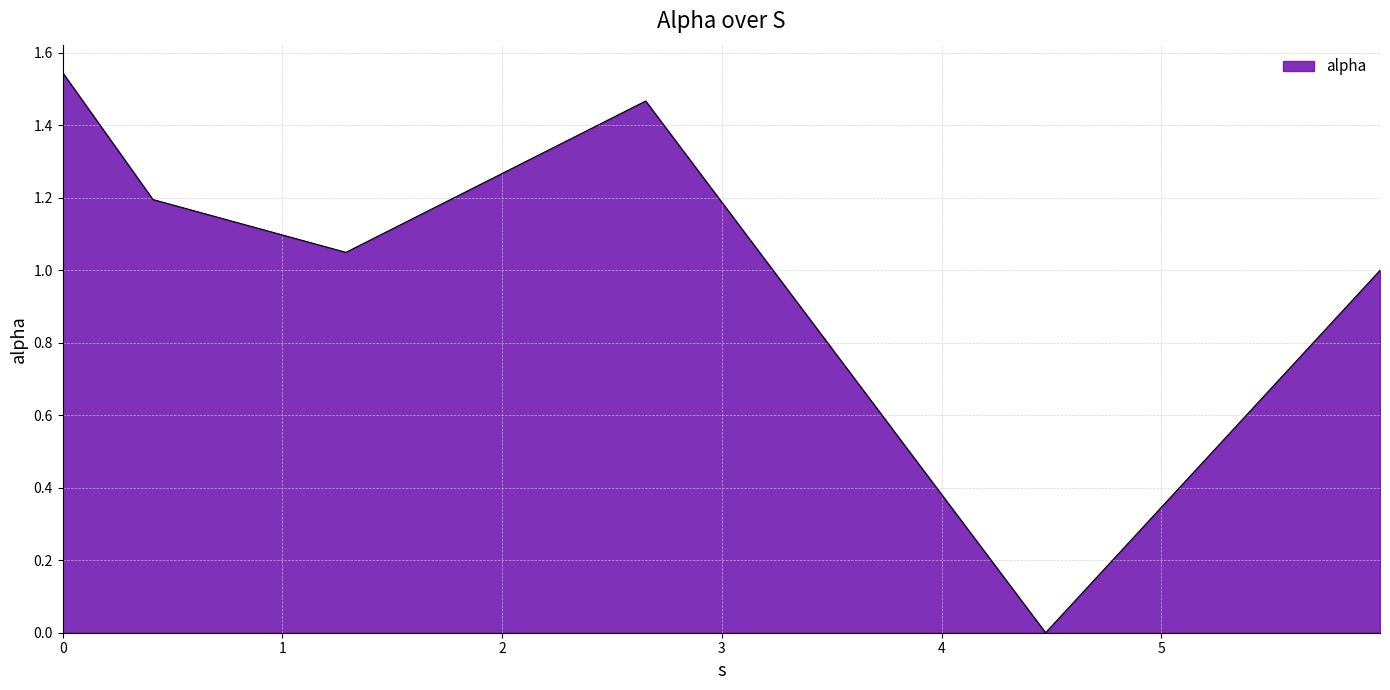

What is the sum of all values?

6.3